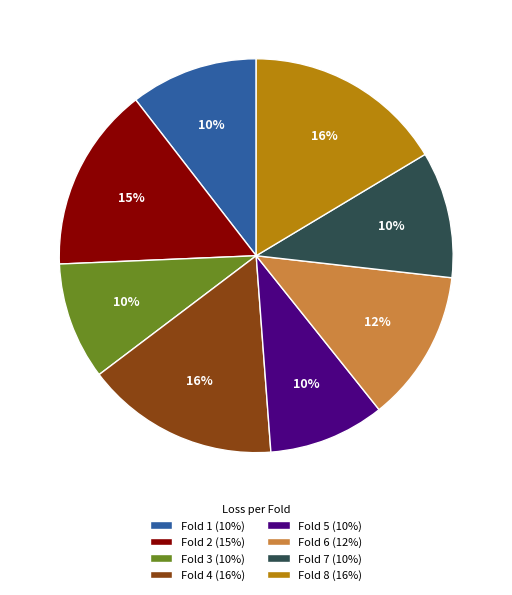

Does any single category account for the majority?

No